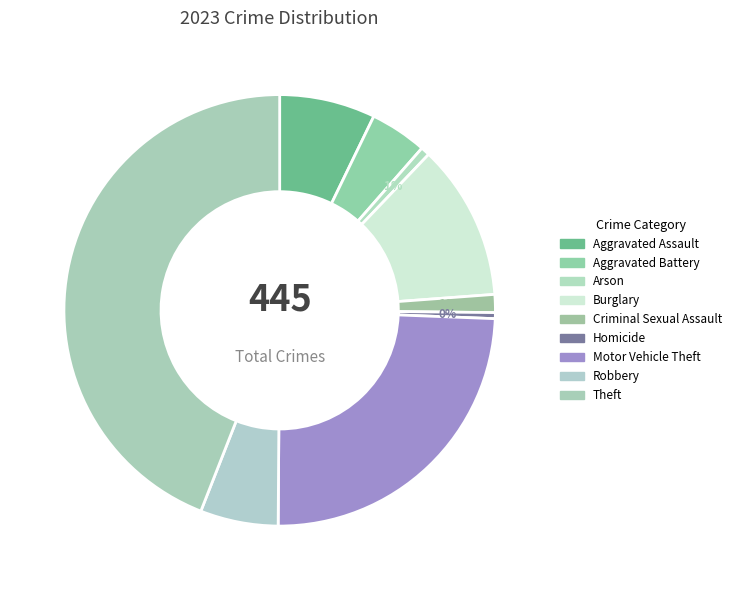

Combined, what portion of the pie is Theft and Motor Vehicle Theft?

68.5%